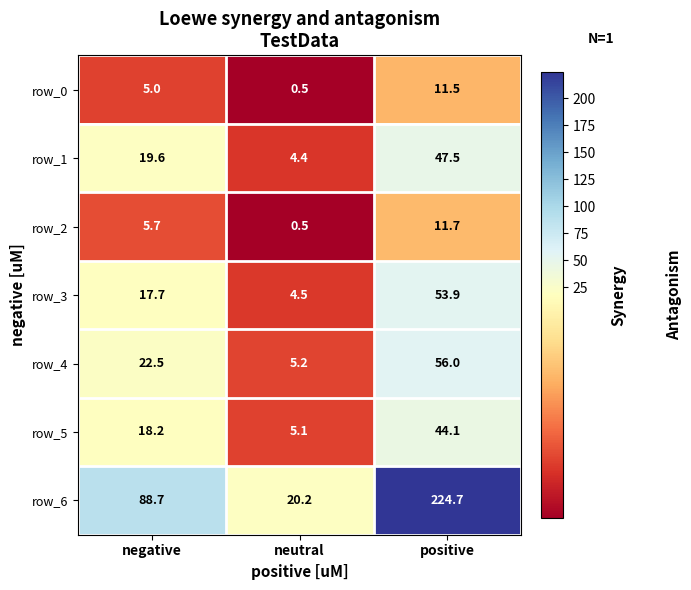

Which series has the largest total across all categories?

row_6